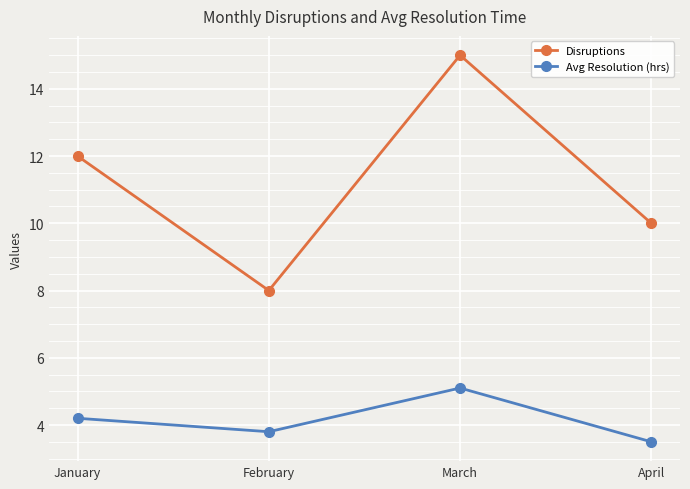

Is the value of Disruptions at February greater than the value of Avg Resolution (hrs) at January?

Yes